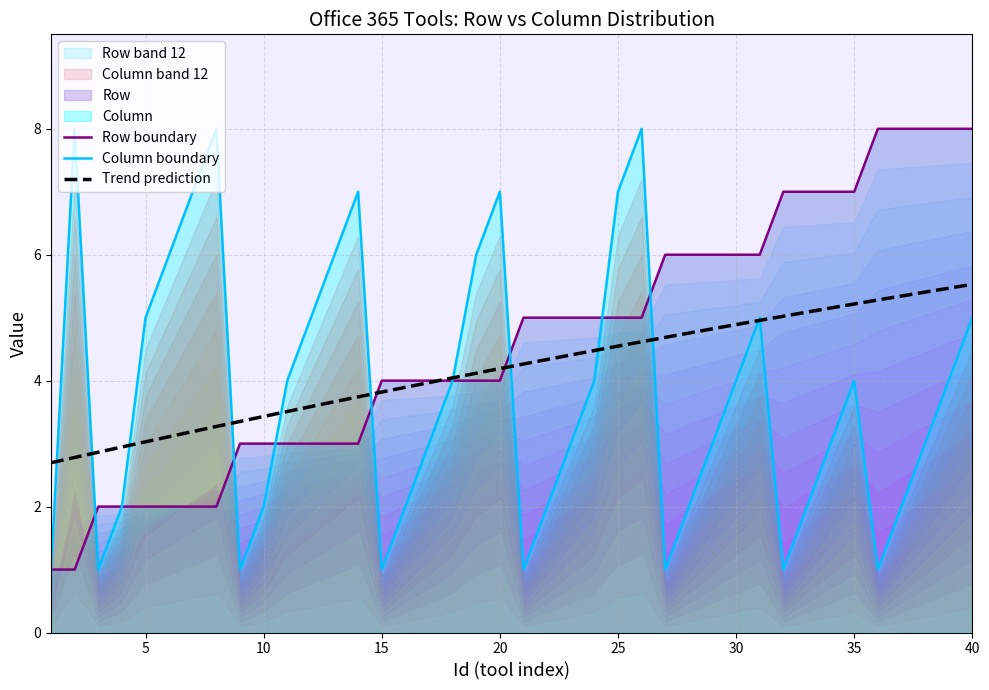

Rank the series by their maximum value, from lowest to highest.

Row, Column